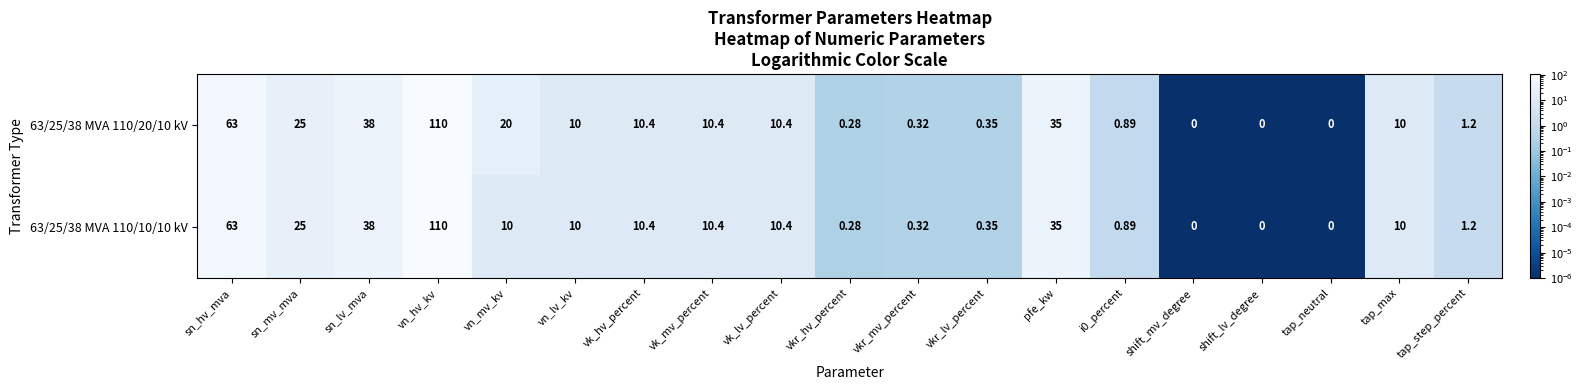

Which category has the highest value across all series?

vn_hv_kv